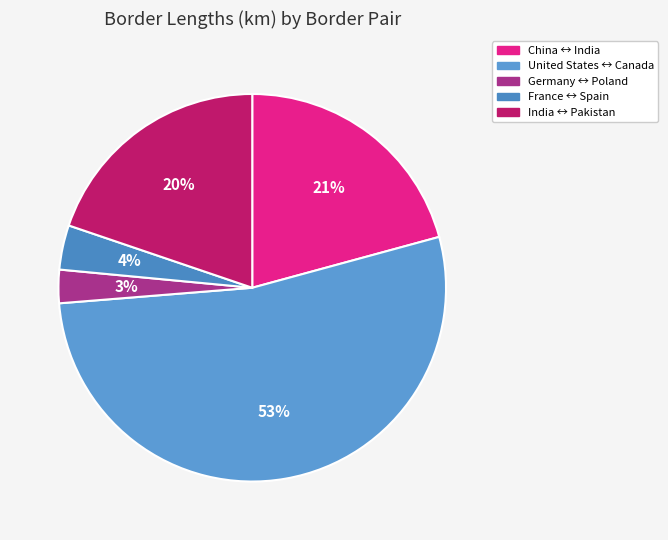

Combined, do United States ↔ Canada and France ↔ Spain account for over 50%?

Yes